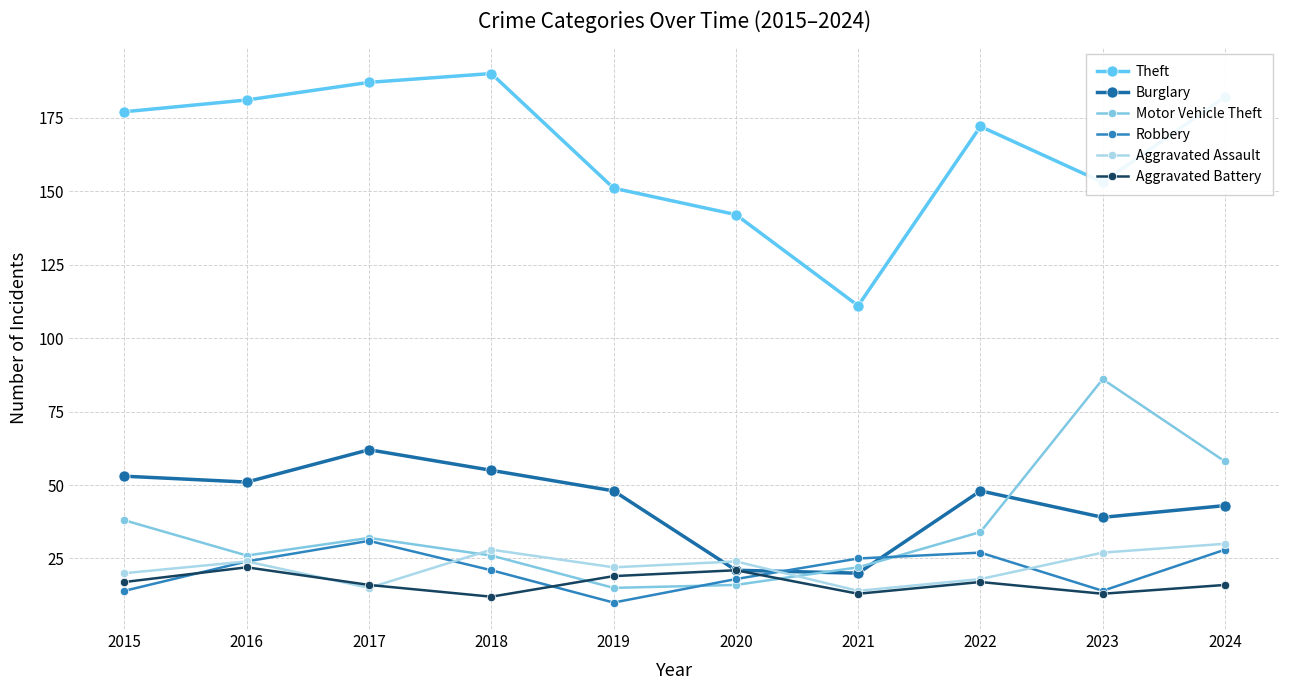

What is the total value across all series at 2023?

332